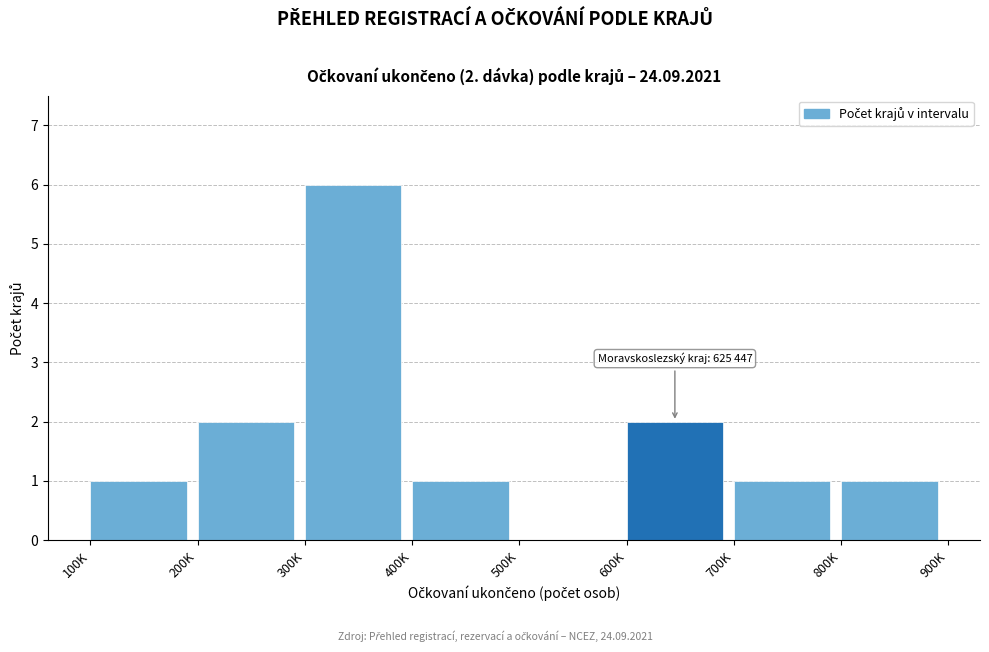

Reading left to right, what are all the values shown in this chart?

100K=1	200K=2	300K=6	400K=1	500K=0	600K=2	700K=1	800K=1